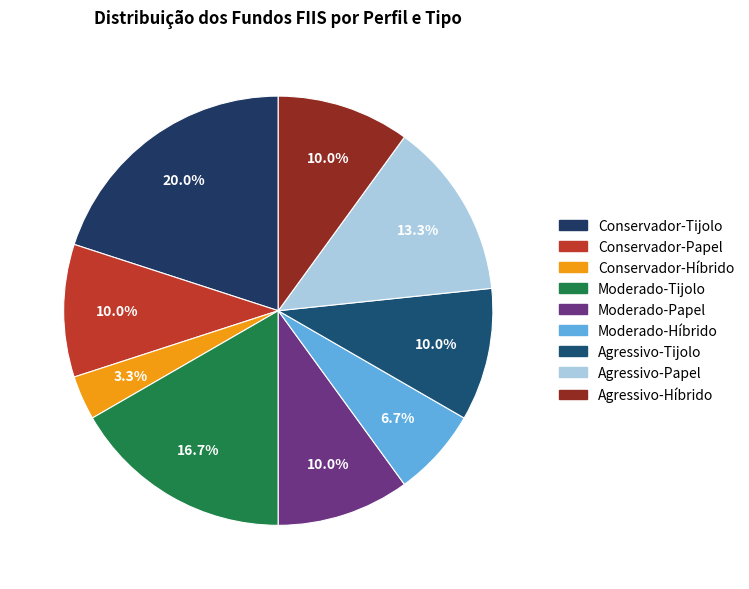

Is it true that Moderado-Tijolo is 17% of the pie?

True